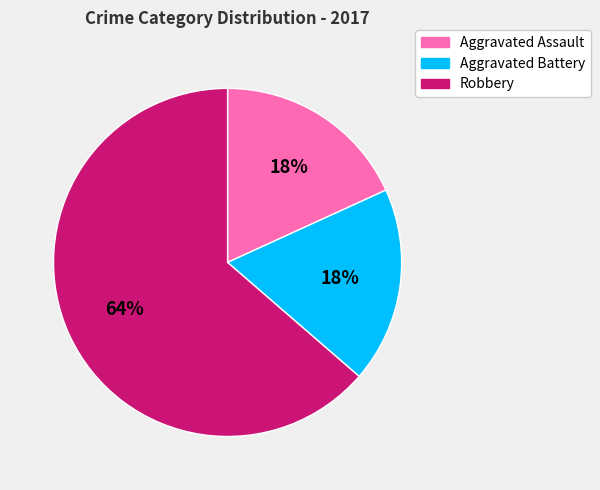

To the nearest percent, what percentage of the pie is Aggravated Battery?

18%